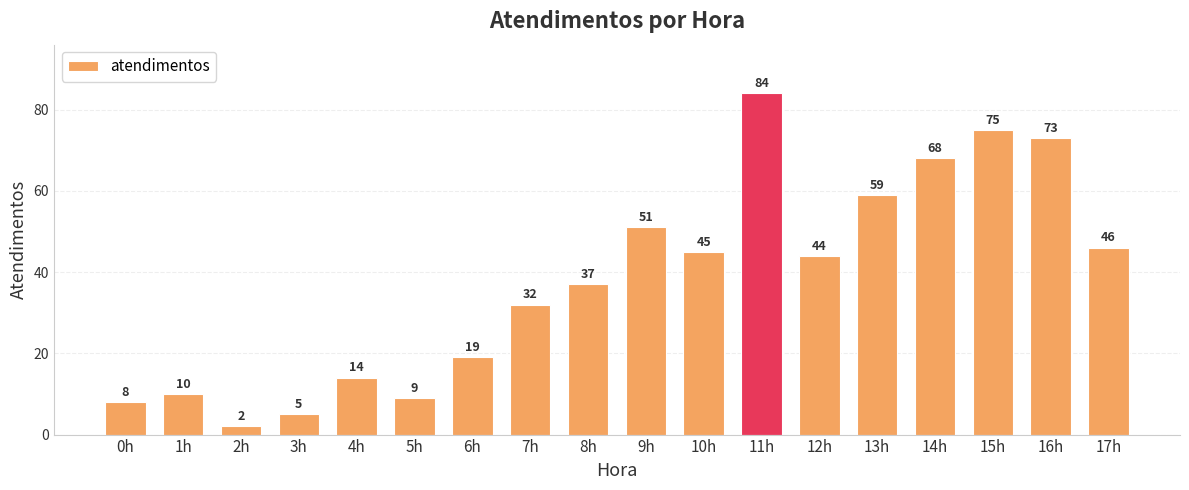

List the labels in order of value, largest first.

11h, 15h, 16h, 14h, 13h, 9h, 17h, 10h, 12h, 8h, 7h, 6h, 4h, 1h, 5h, 0h, 3h, 2h